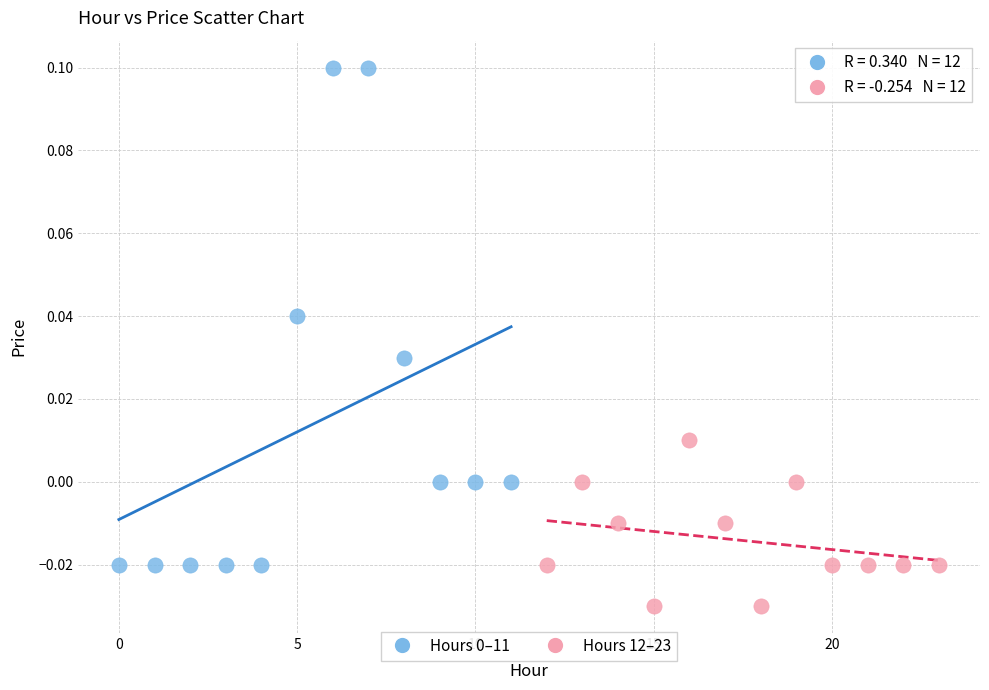

Which series contains the lowest Y value?

Hours 12–23